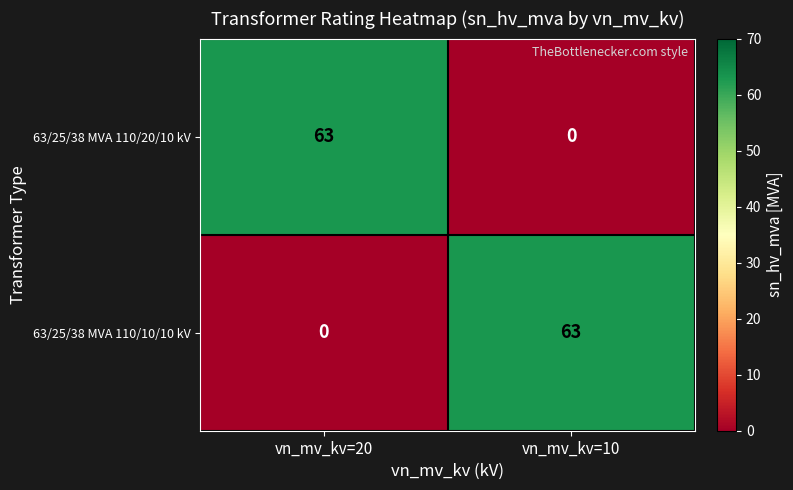

Where is 63/25/38 MVA 110/20/10 kV nearest to the value 31?

vn_mv_kv=10